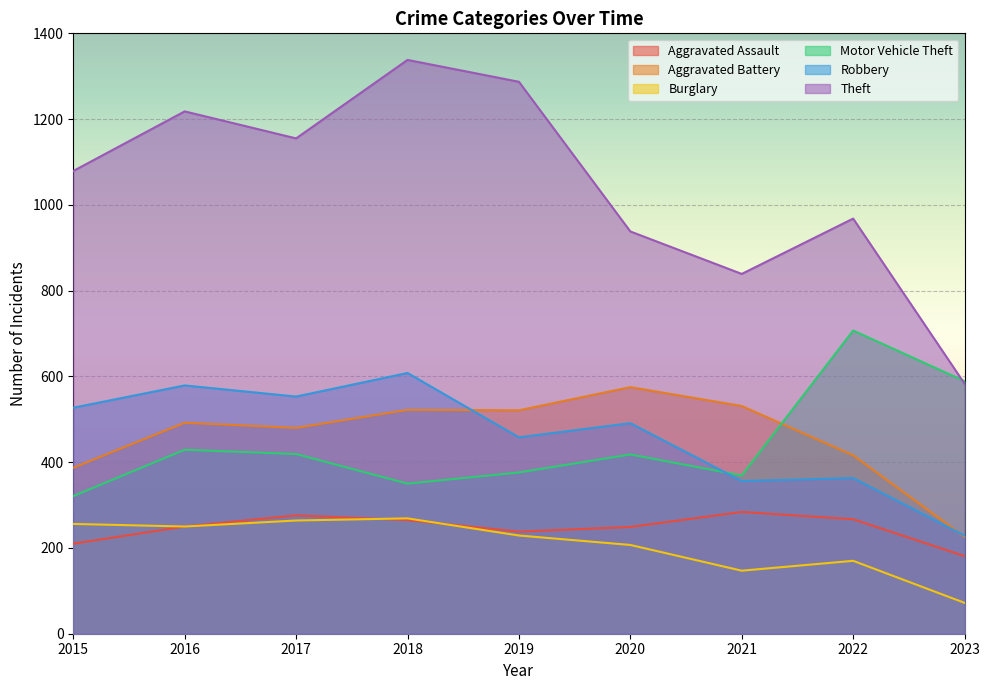

At 2020, list the series in order from smallest to largest.

Burglary, Aggravated Assault, Motor Vehicle Theft, Robbery, Aggravated Battery, Theft